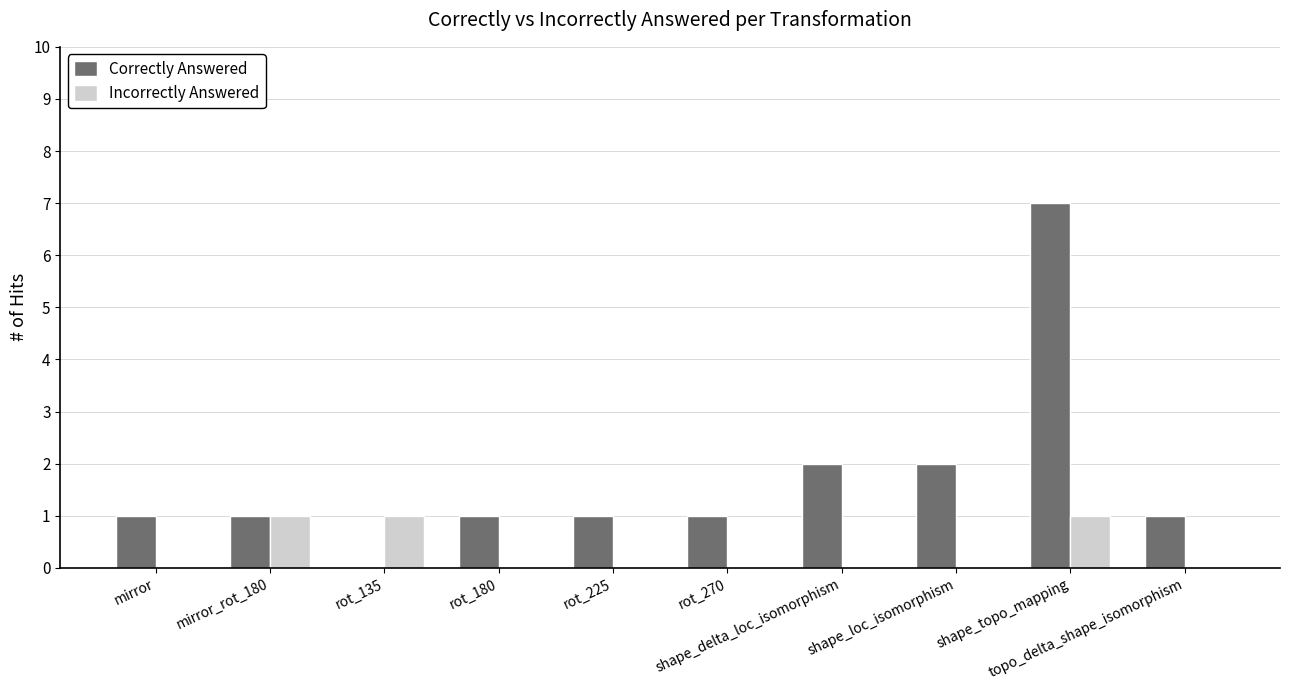

Are the bars horizontal?

No